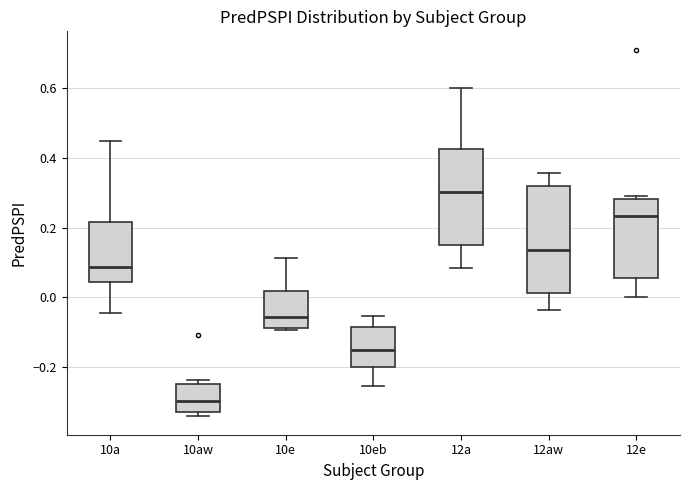

Reading left to right, transcribe this box plot: for each box, give where its median line is, the range the box spans, and where its two whiskers end, as read against the y-axis. The values are not printed on the chart, so give them approximately, as read against the axis.

10a: median 0.08, box 0.04 to 0.22, whiskers -0.04 to 0.44
10aw: median -0.30, box -0.32 to -0.24, whiskers -0.34 to -0.24 (just above the box's upper edge)
10e: median -0.06, box -0.08 to 0.02, whiskers -0.10 to 0.12
10eb: median -0.16, box -0.20 to -0.08, whiskers -0.26 to -0.06
12a: median 0.30, box 0.16 to 0.42, whiskers 0.08 to 0.60
12aw: median 0.14, box 0.02 to 0.32, whiskers -0.04 to 0.36
12e: median 0.24, box 0.06 to 0.28, whiskers 0.00 to 0.30